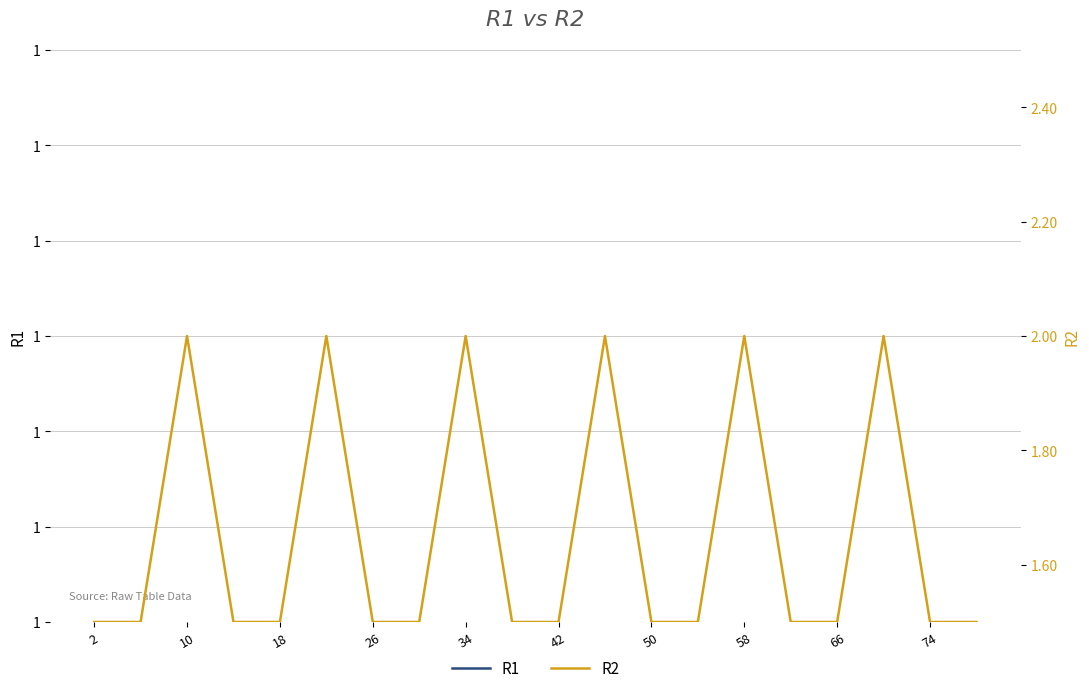

True or false: R1 has a value of 1.5 at 58.

True